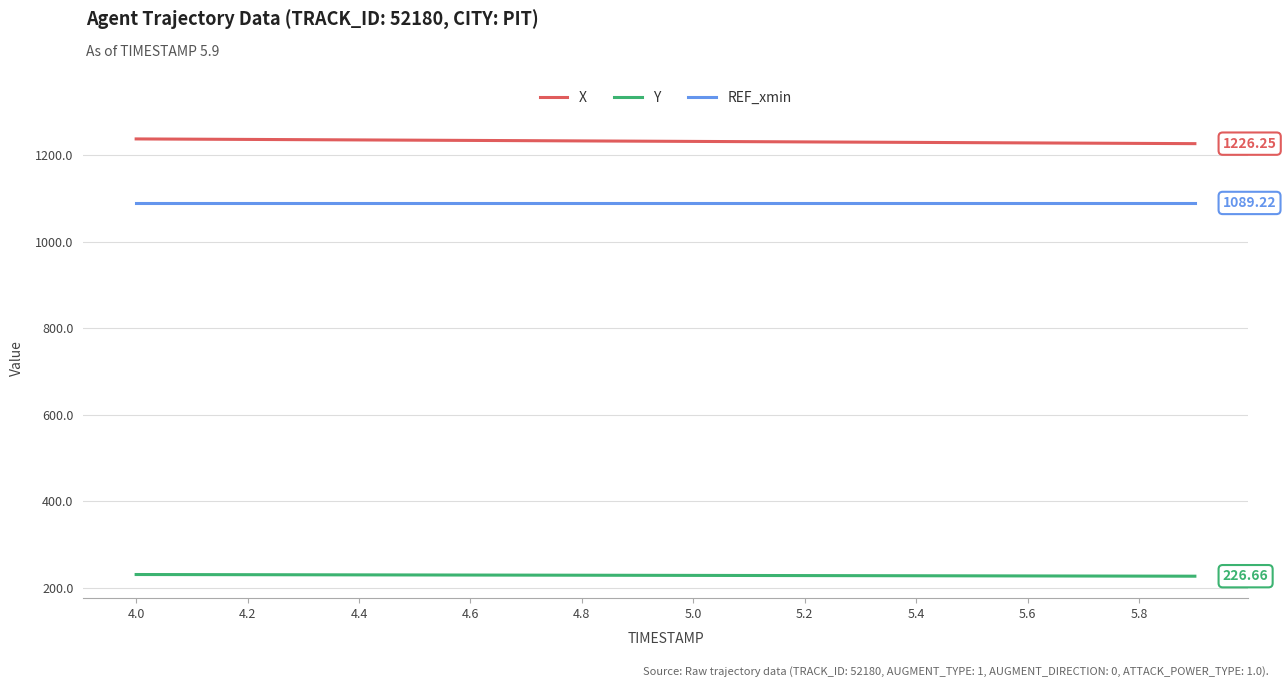

True or false: REF_xmin and X cross at least once.

False